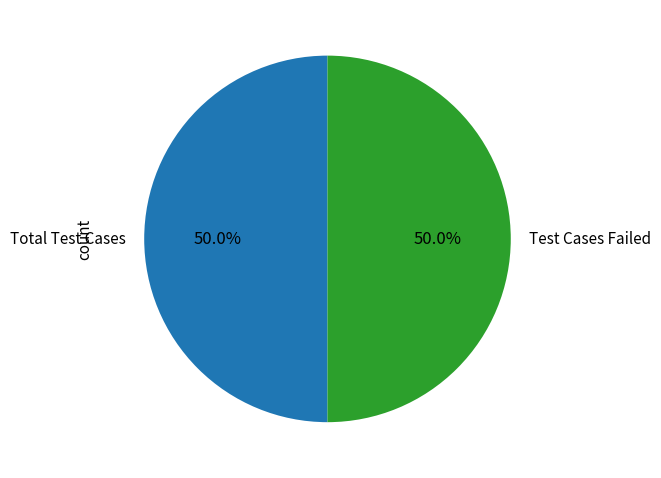

To the nearest percent, what is the combined percentage of Total Test Cases and Test Cases Failed?

100%